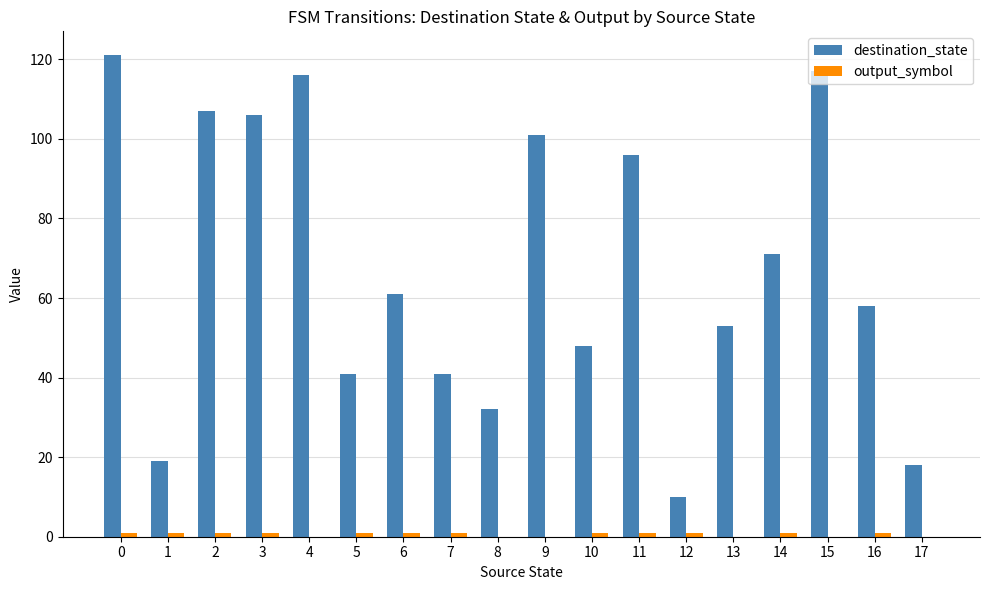

What is the greatest value displayed?

121